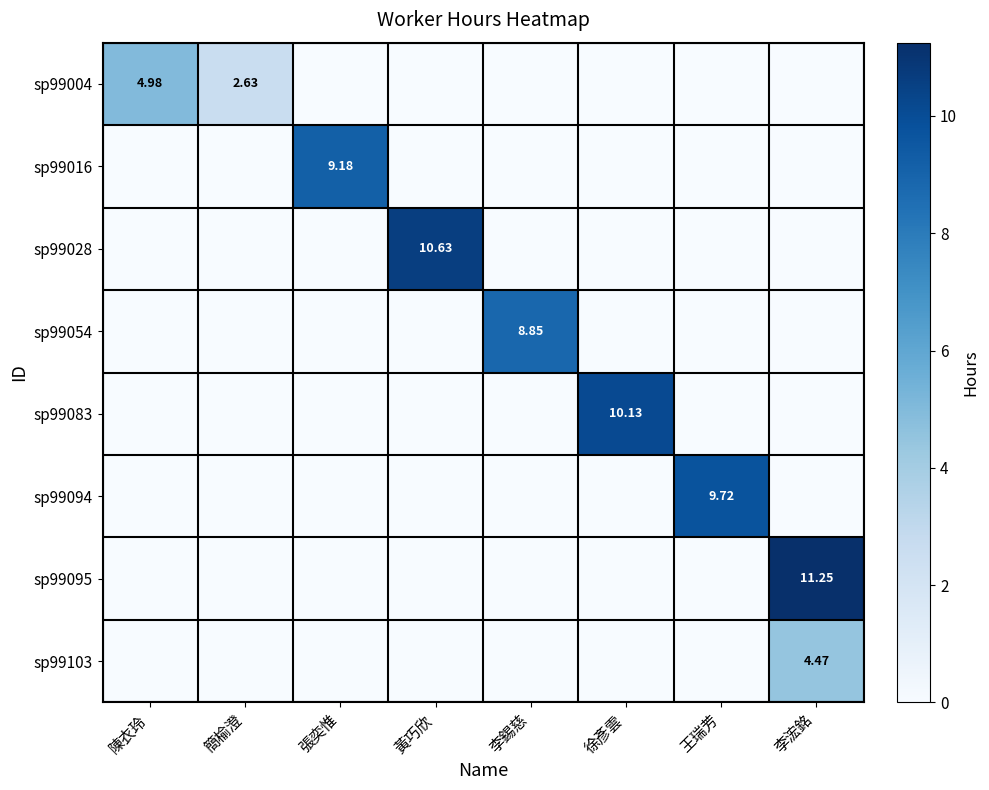

How many sp99103 values are between 0 and 1?

7